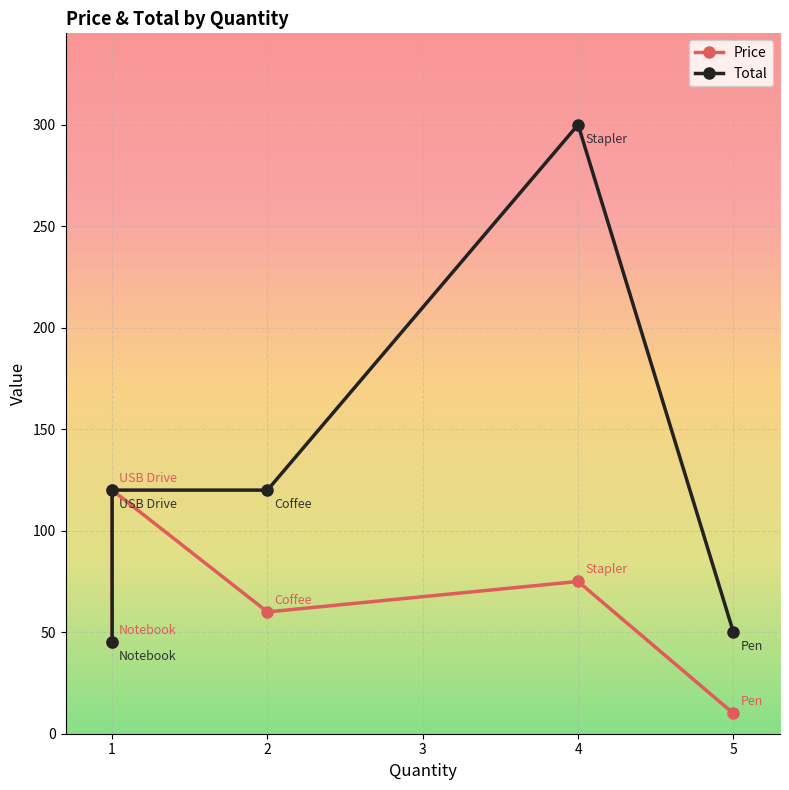

Reading left to right, extract all data points from this chart.

Price: 45	120	60	75	10
Total: 45	120	120	300	50